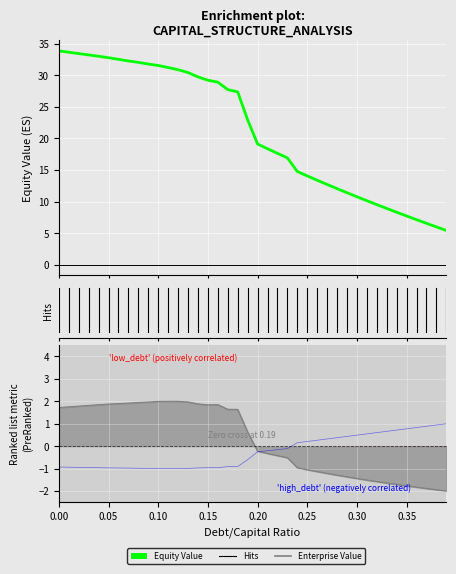

How many values in the equity_value series are below 22?

20